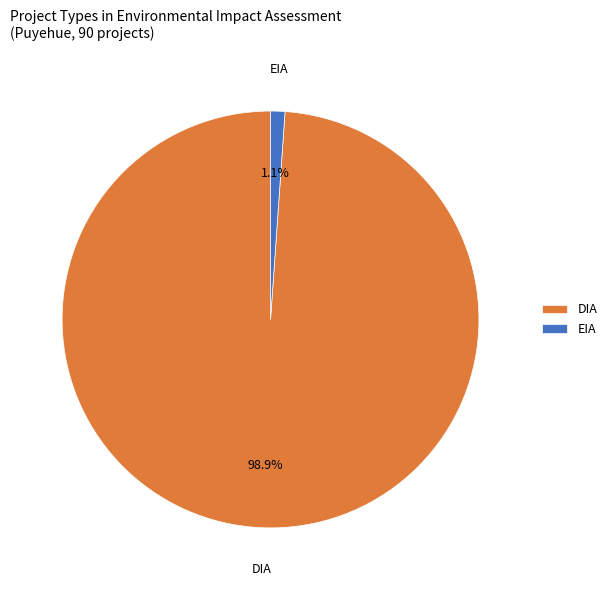

To the nearest percent, what is the difference between the largest and smallest slice percentages?

98%